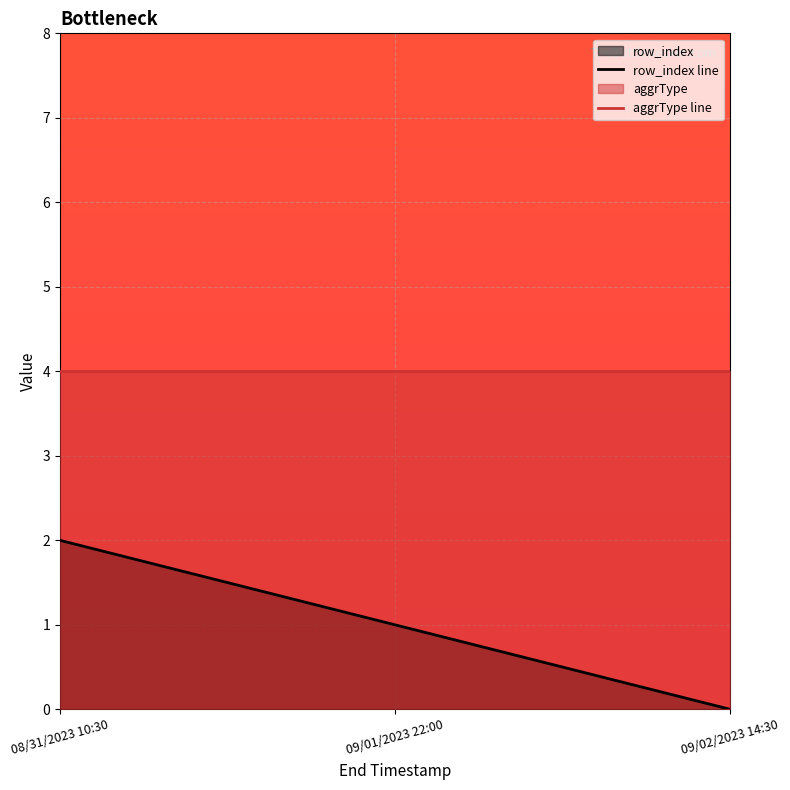

How many series are shown in this chart?

2